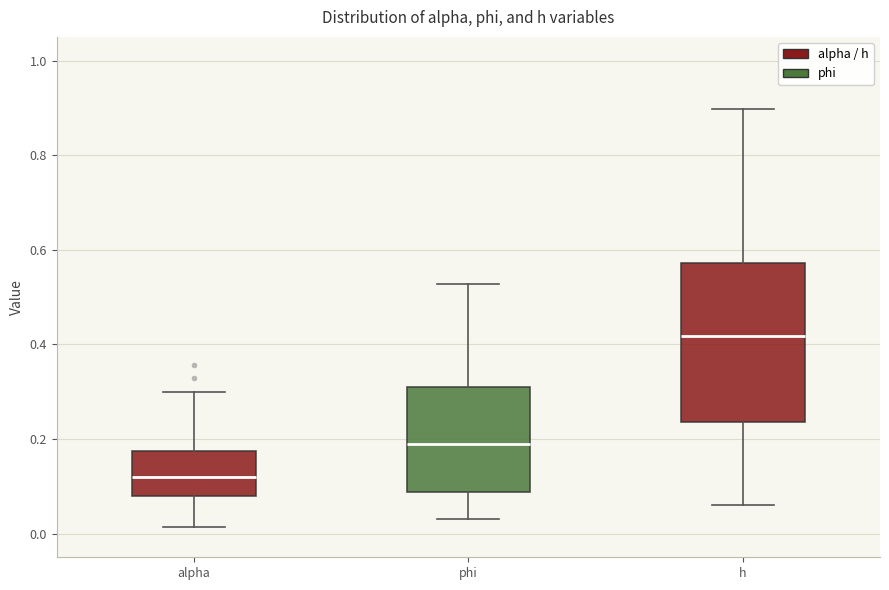

Where does the lower whisker of the box for phi end on the y-axis? The values are not printed on the chart, so give them approximately, as read against the axis.

0.04